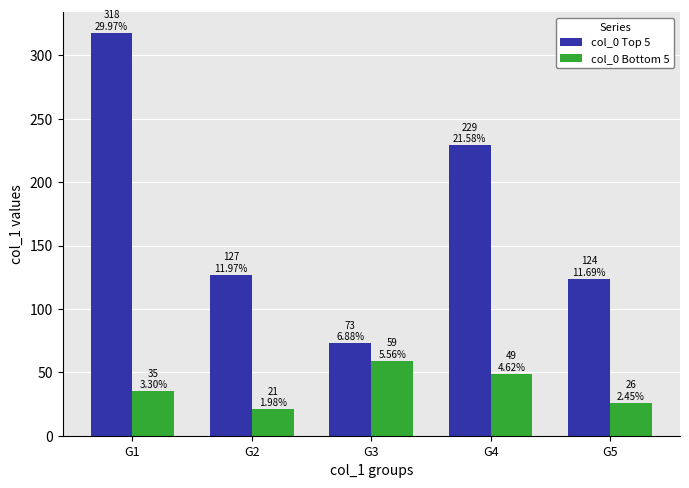

Reading left to right, transcribe all the data shown in this chart.

col_0 Top 5: 318	127	73	229	124
col_0 Bottom 5: 35	21	59	49	26